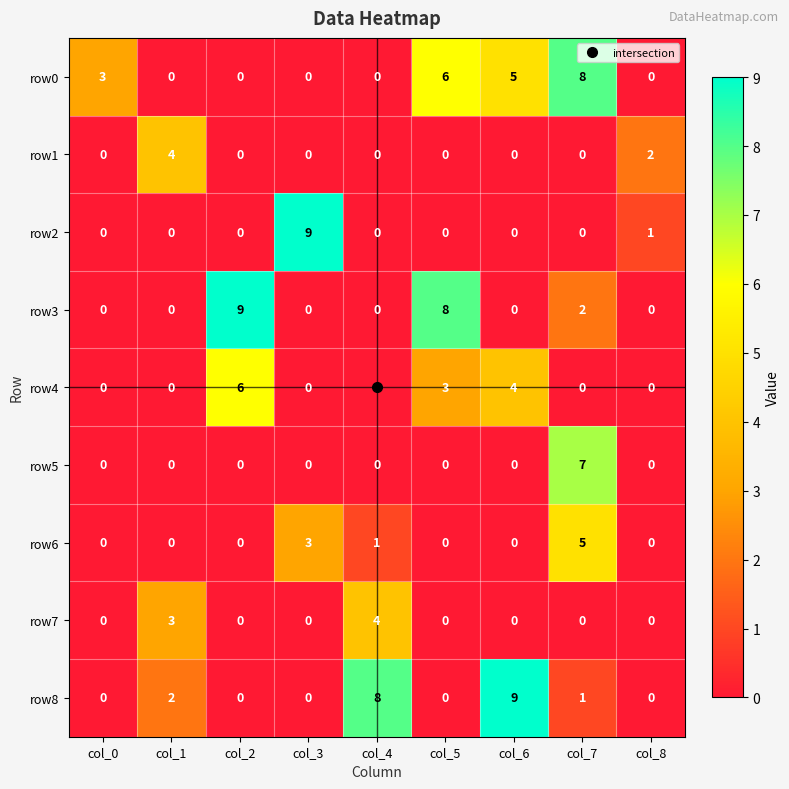

Between col_4 and col_6, which series saw the biggest shift?

row0